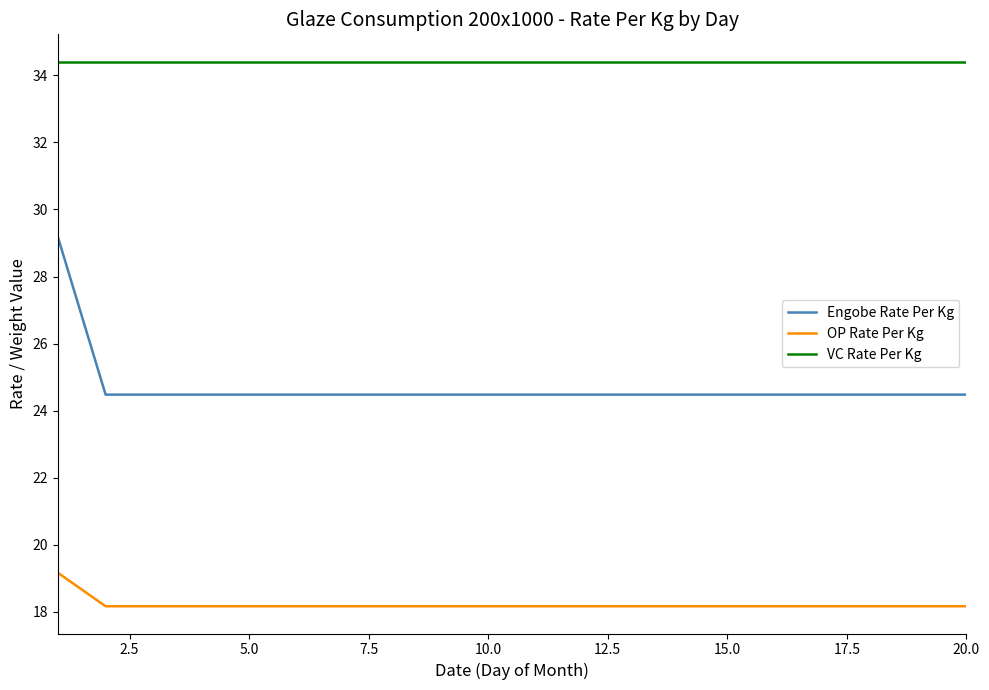

Does the chart display data point markers on the line(s)?

No